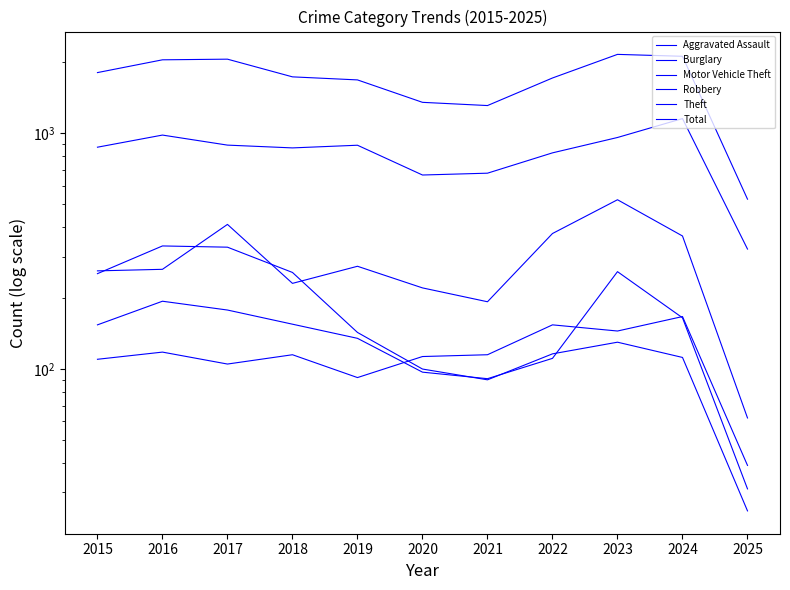

How many lines are shown in the chart?

6